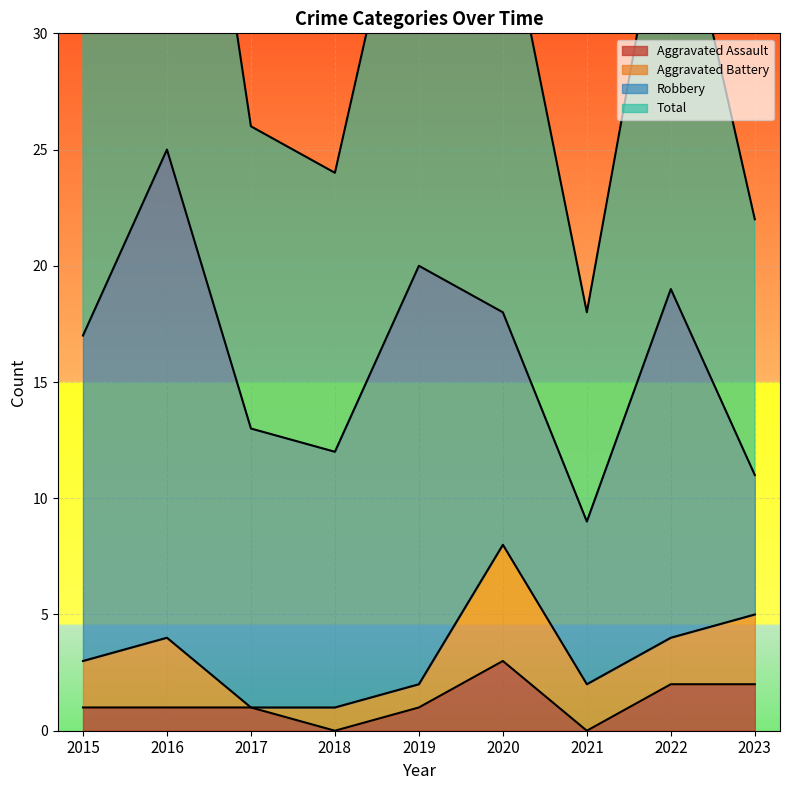

What is the difference between the Total values at 2020 and 2022?

2